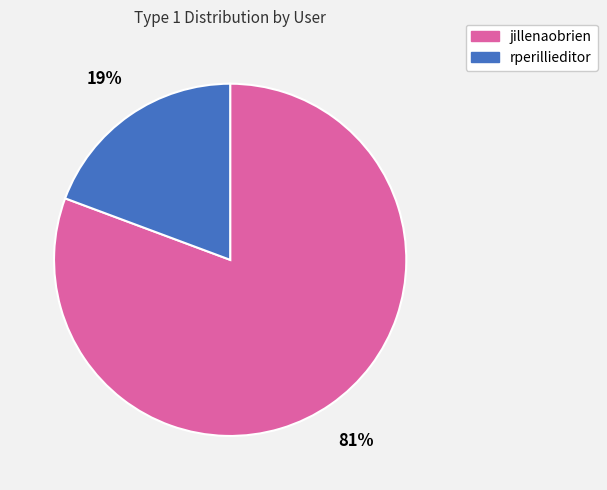

Combined, do jillenaobrien and rperillieditor account for over 50%?

Yes